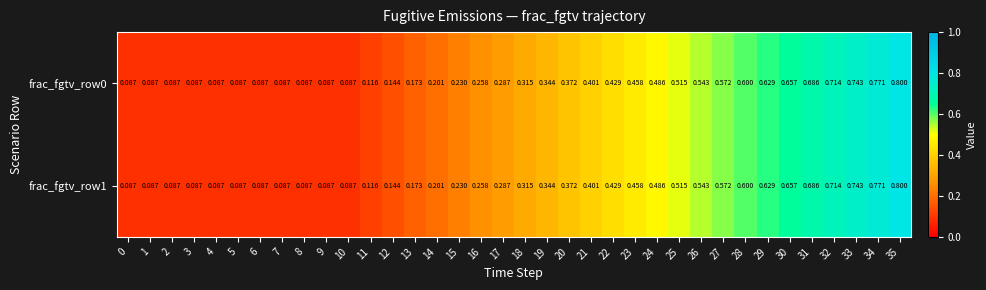

Which series has the largest total across all categories?

frac_fgtv_row0